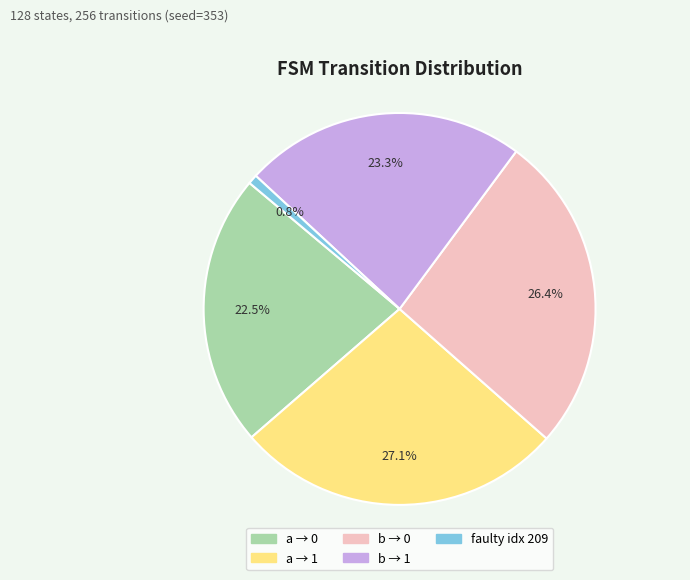

Approximately how many times larger is the value at a → 1 compared to a → 0?

1.2